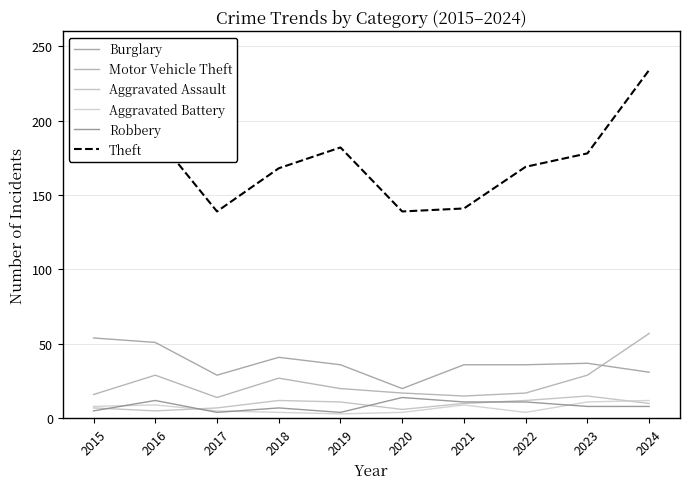

What is the highest value of the Aggravated Battery series?

12